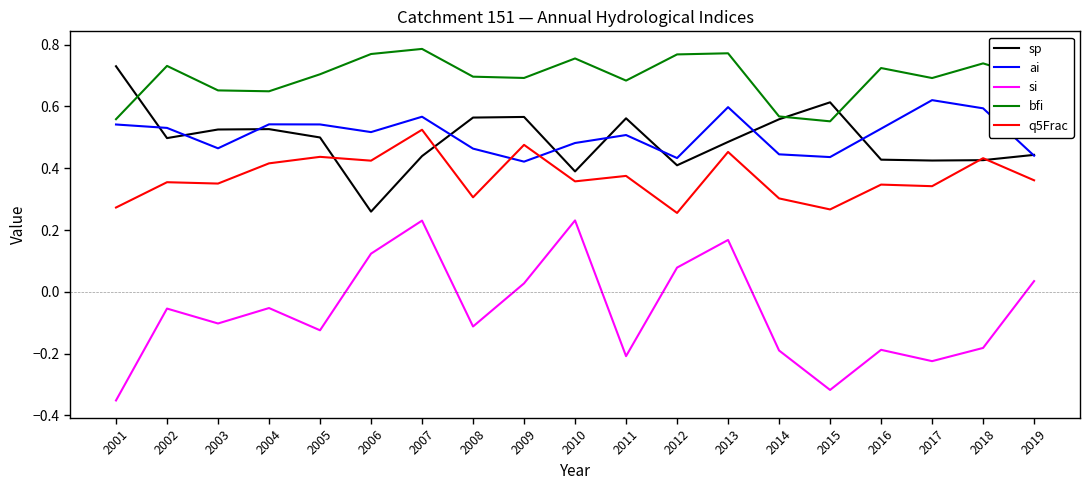

Which category has the highest value in the ai series?

2017